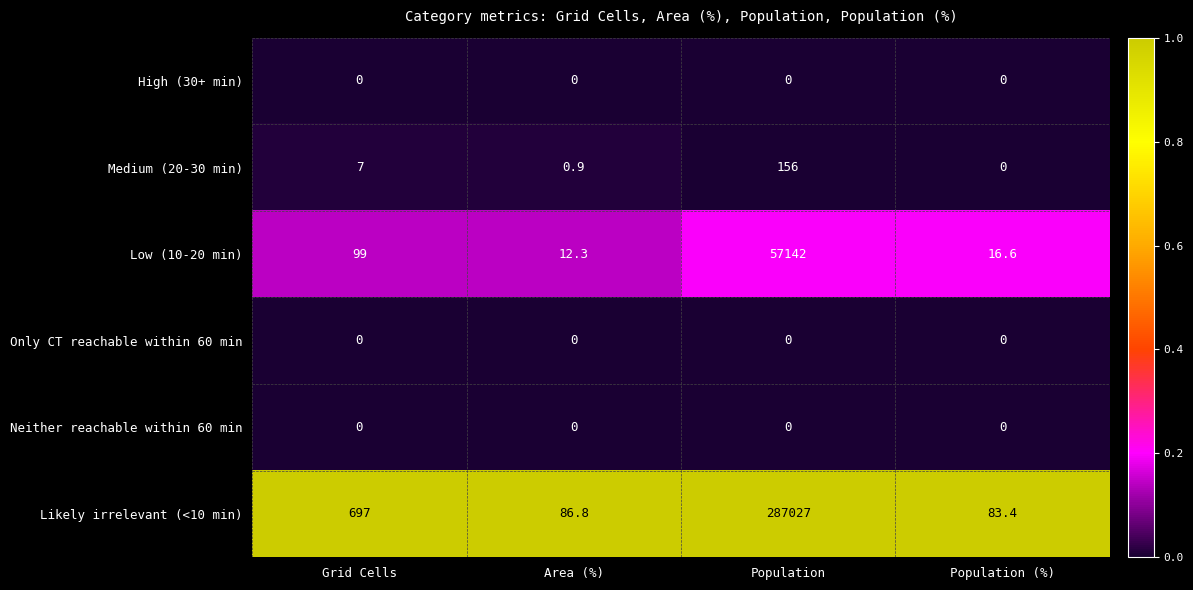

What is the difference between the second highest and second lowest values in the Low (10-20 min) series?

82.4